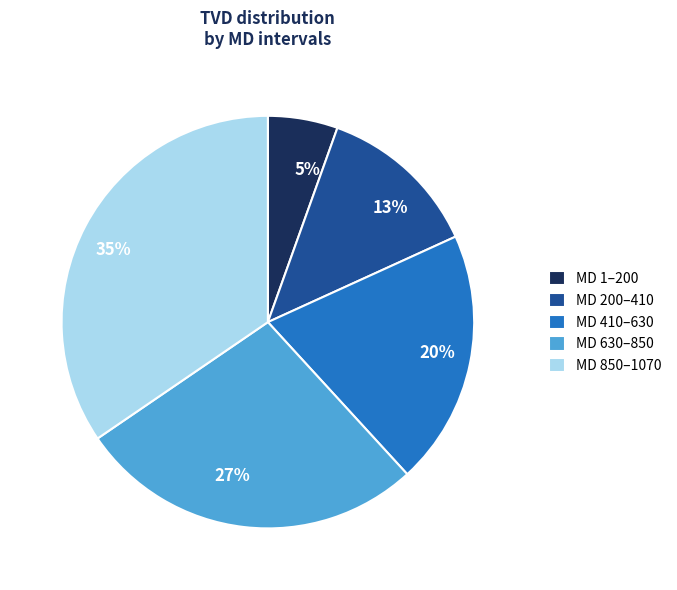

Count the number of slices in the pie.

5